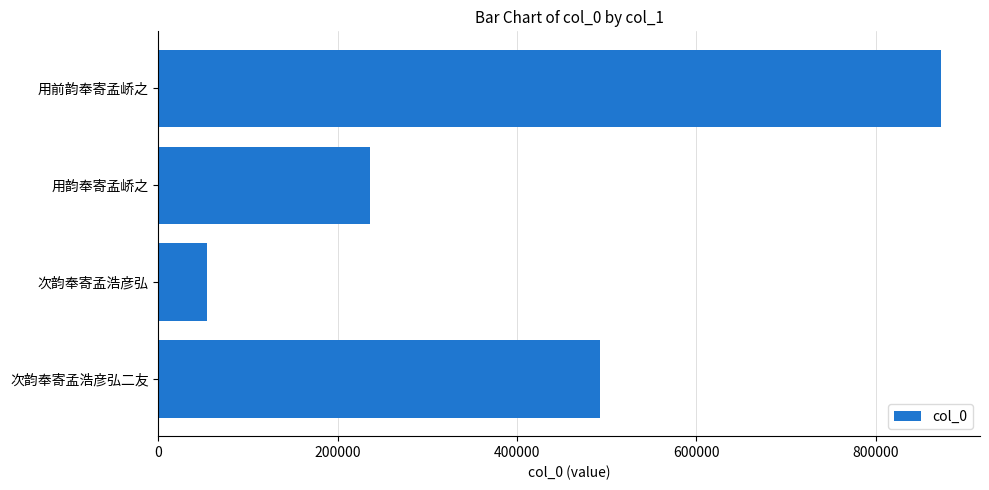

Are the bars grouped side by side (vs. stacked)?

No